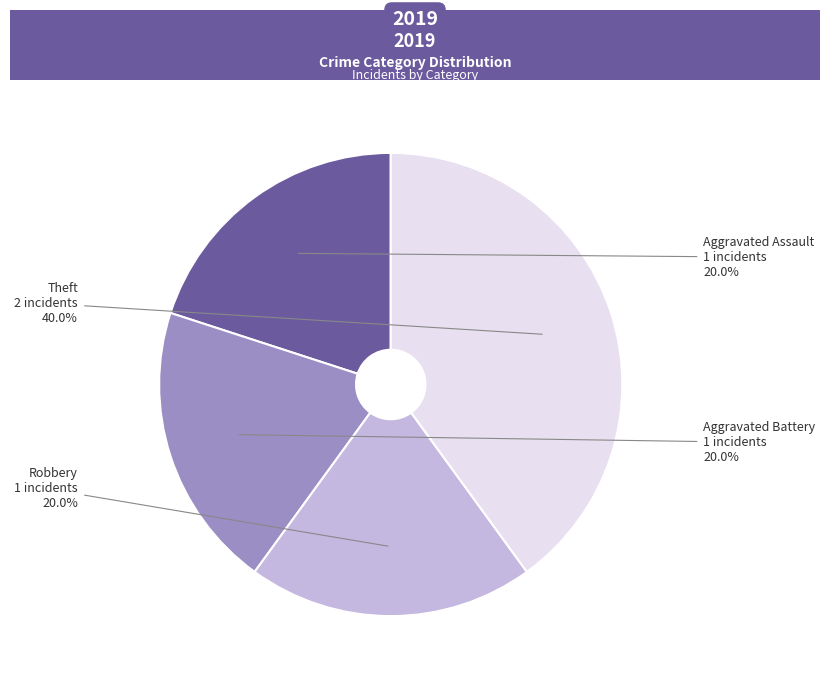

Between Theft and Aggravated Assault, which is larger?

Theft